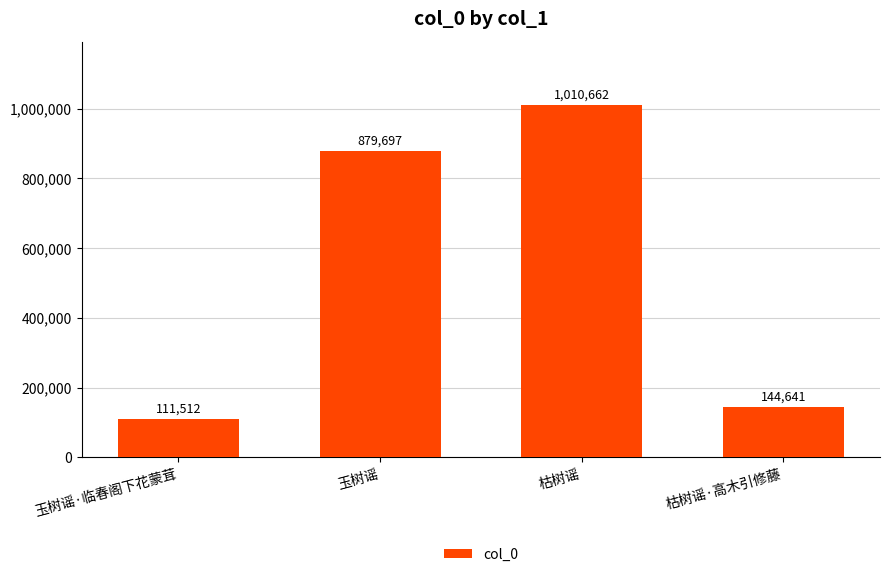

Reading left to right, what are all the values shown in this chart?

玉树谣·临春阁下花蒙茸=111512	玉树谣=879697	枯树谣=1010662	枯树谣·高木引修藤=144641